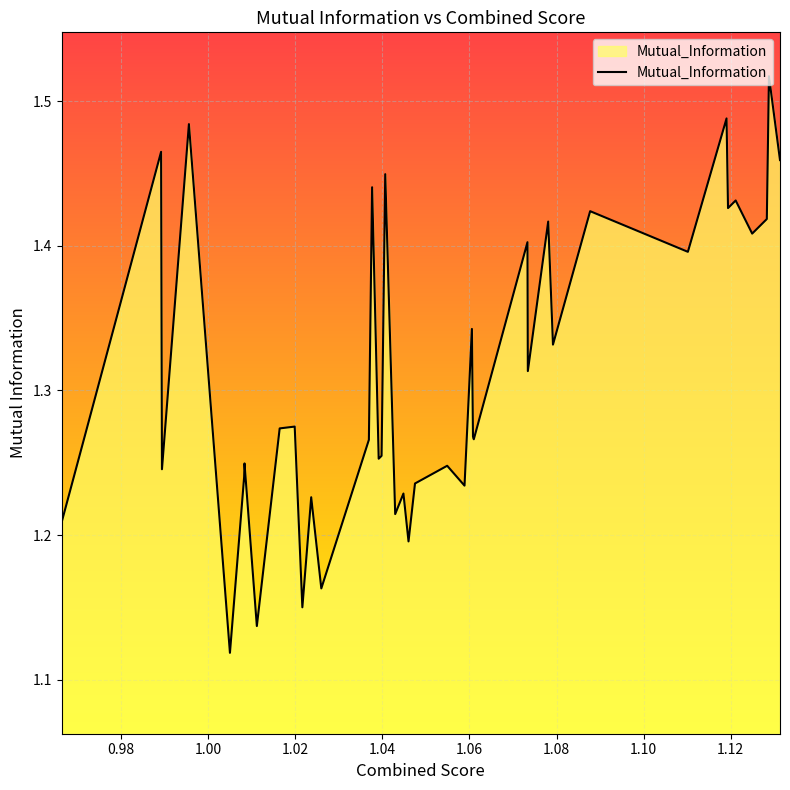

What is the difference between the maximum and minimum values?

0.4